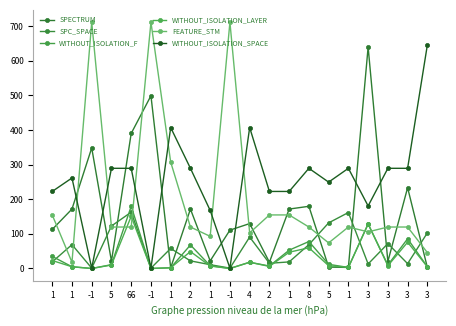

What is the total value across all series at 3?

1193